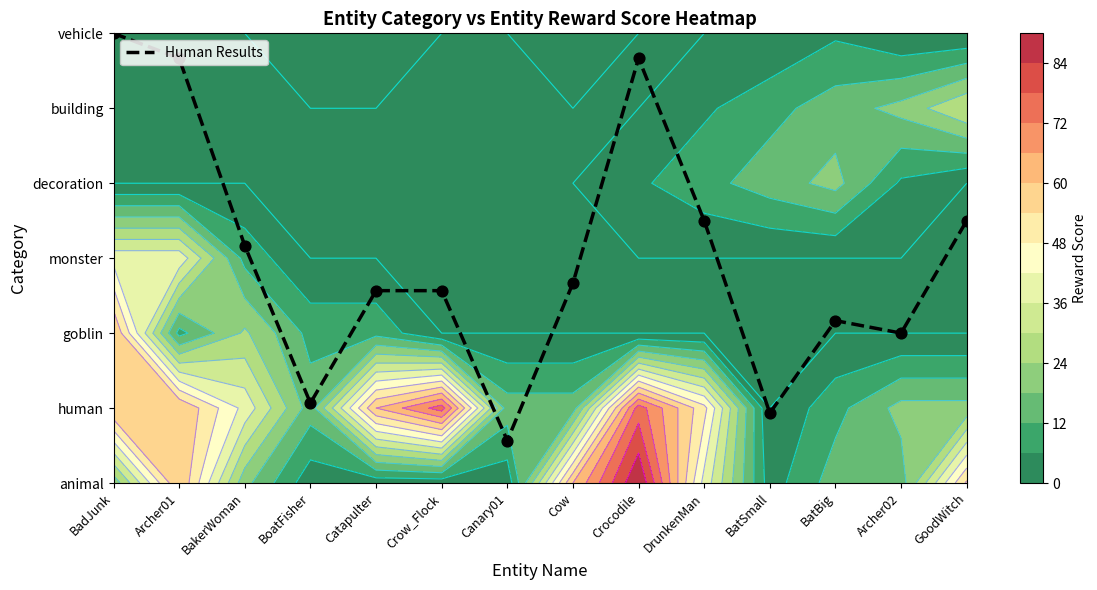

What is the difference between the maximum and second lowest values?

5.1